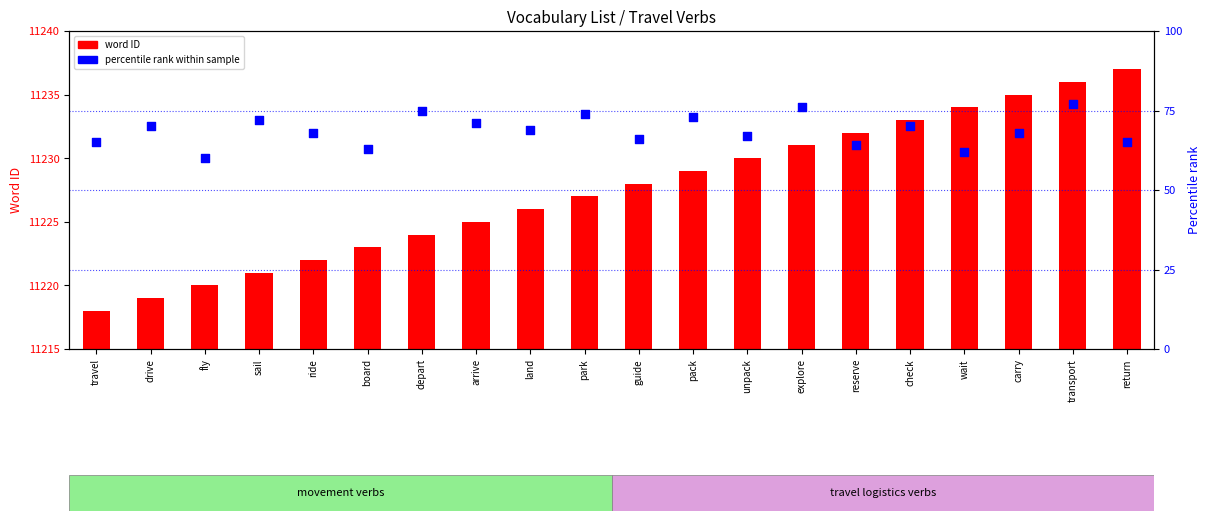

At which category is the sum across all series the highest?

transport